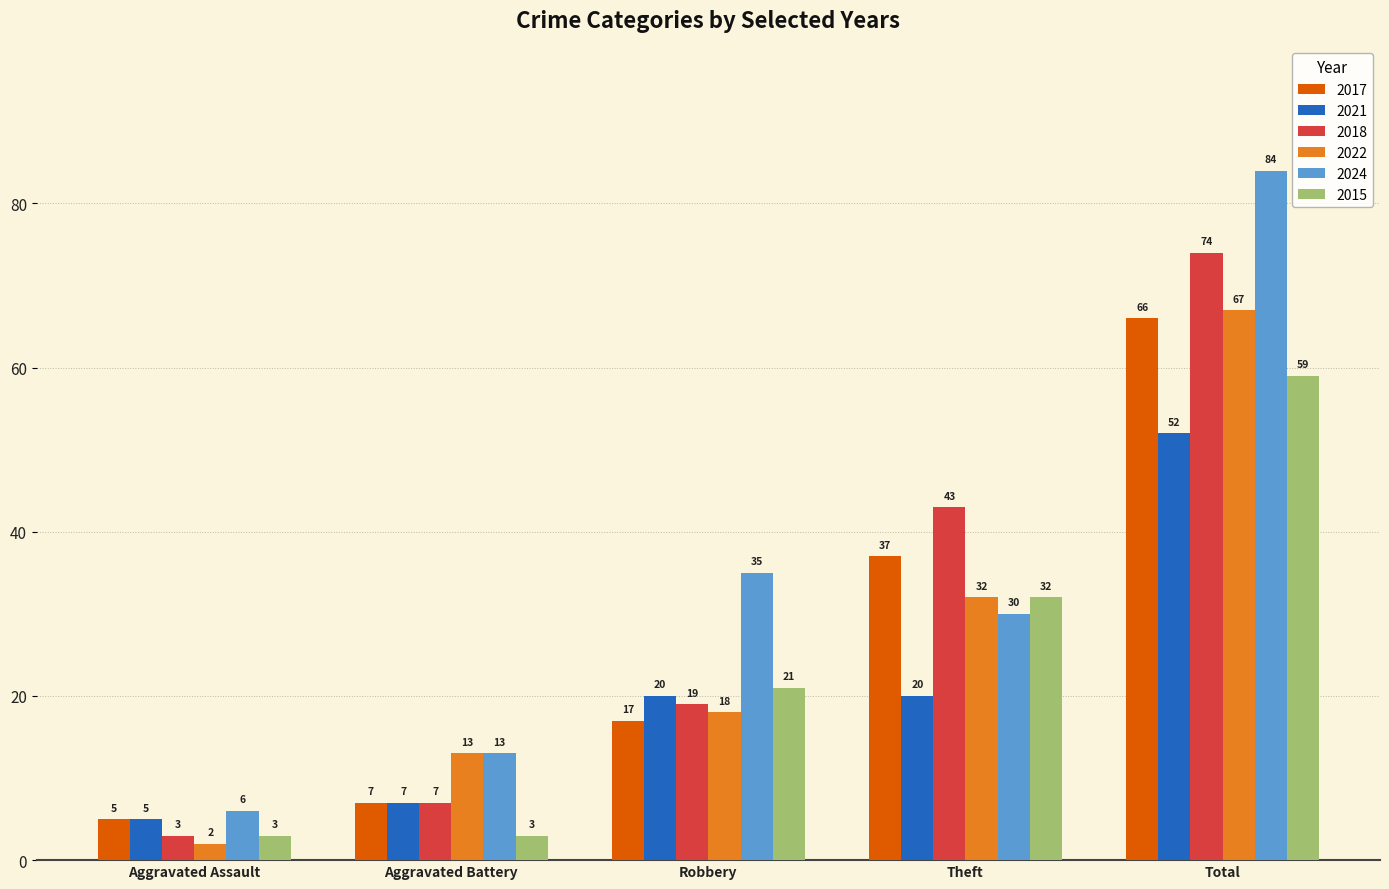

What is the label of the 1st bar from the left?

Aggravated Assault